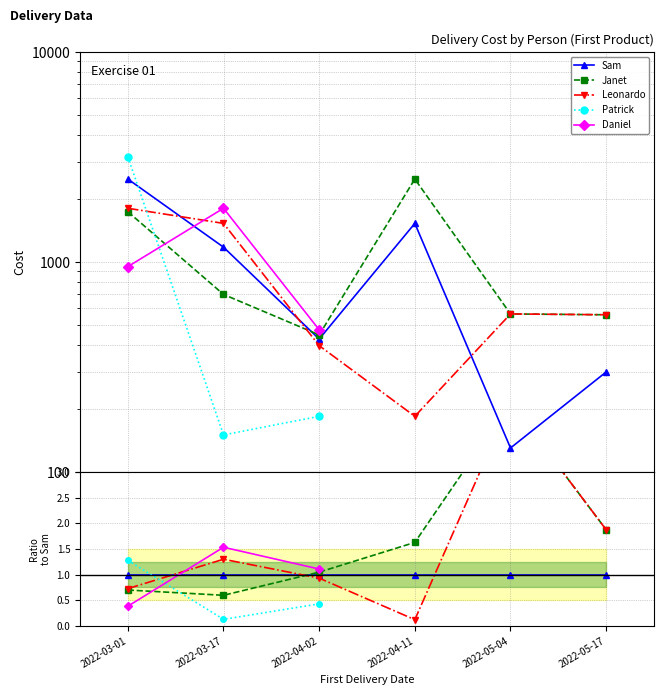

True or false: Daniel has a value of 0.4 at 2022-03-01.

True